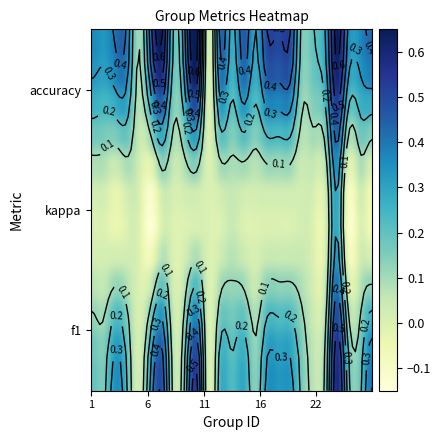

Which category has the lowest value in the 1 series?

10